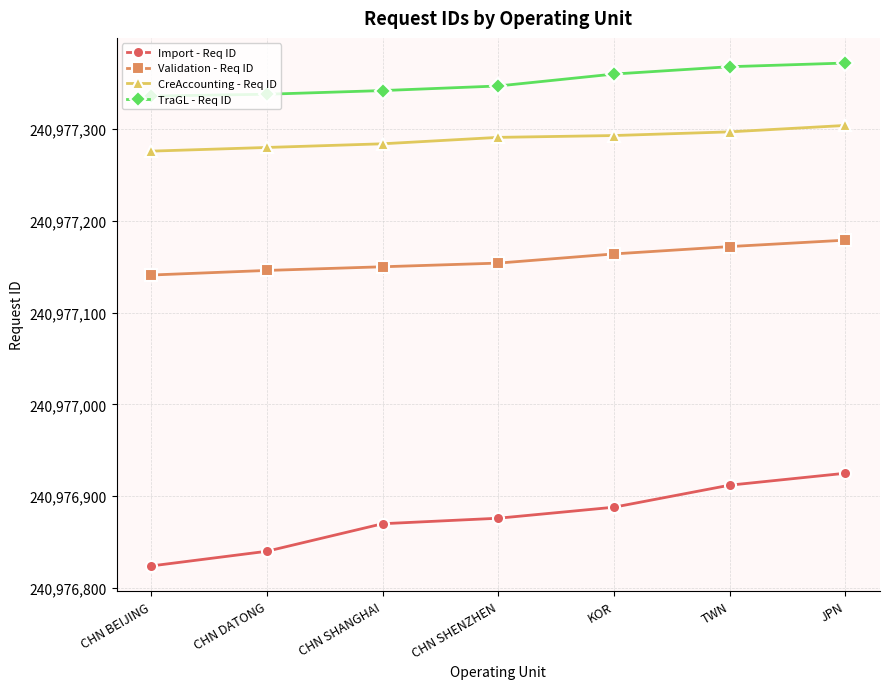

What is the difference between the highest and lowest values at CHN DATONG?

498